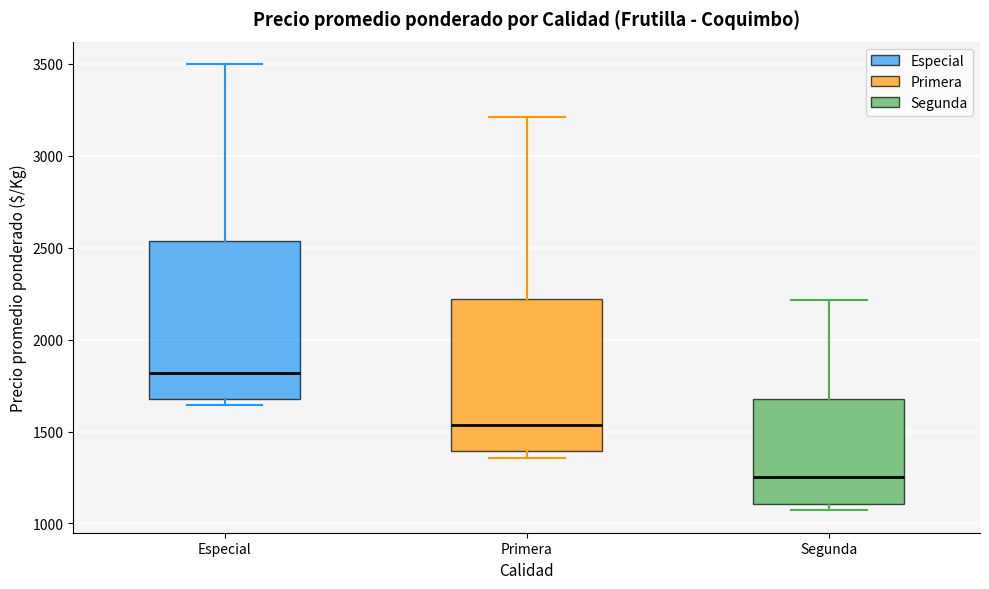

Reading left to right, transcribe this box plot: for each box, give where its median line is, the range the box spans, and where its two whiskers end, as read against the y-axis. The values are not printed on the chart, so give them approximately, as read against the axis.

Especial: median 1800, box 1700 to 2550, whiskers 1650 to 3500
Primera: median 1550, box 1400 to 2200, whiskers 1350 to 3200
Segunda: median 1250, box 1100 to 1700, whiskers 1050 to 2200